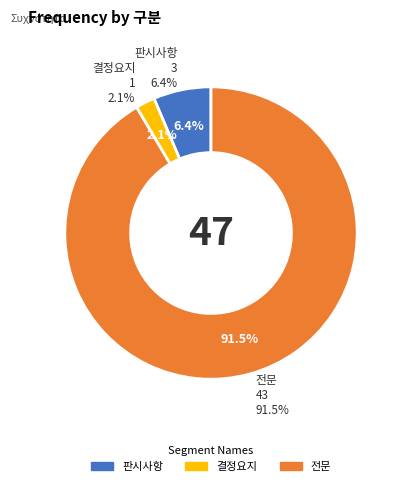

Does 전문 account for over 50% of the chart?

Yes